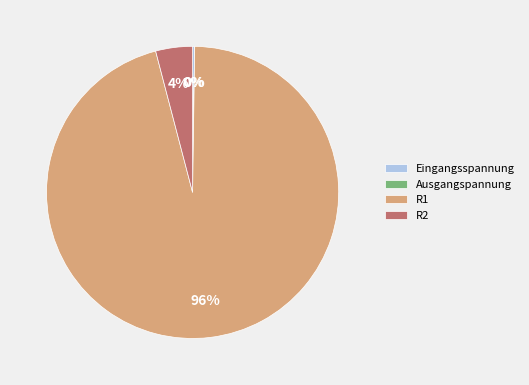

Is there a majority slice in this chart?

Yes